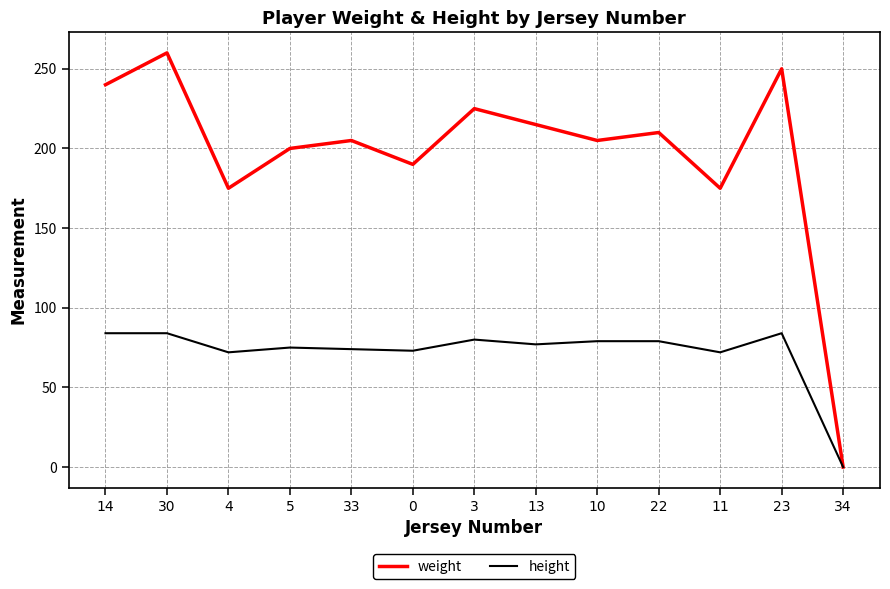

What is the difference between the weight values at 34 and 4?

175